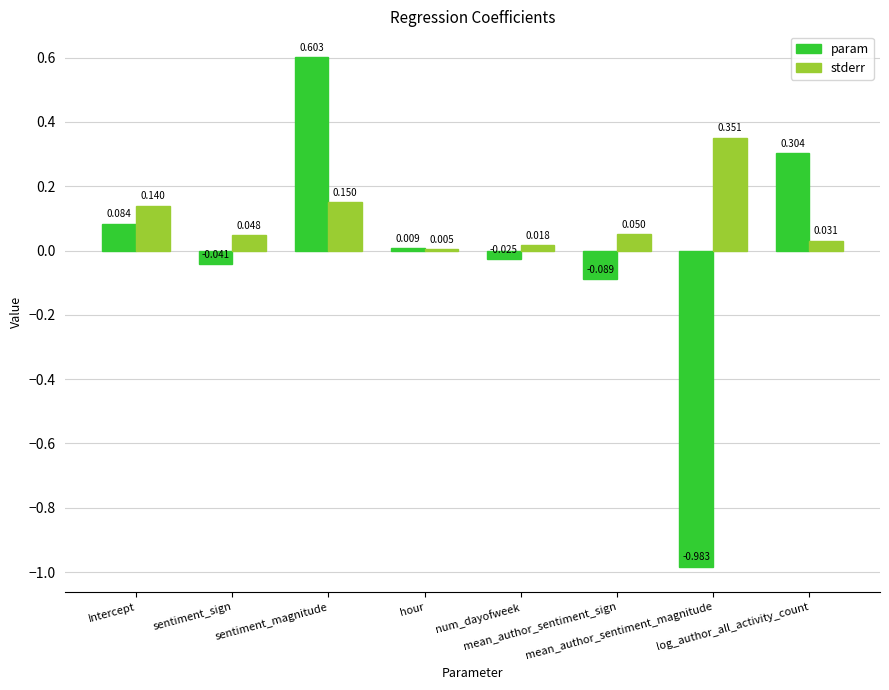

How many bars are there in each group?

2